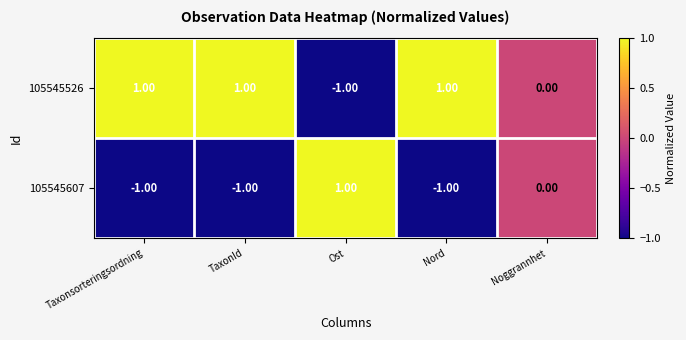

Rank the series by their average value, from lowest to highest.

105545607, 105545526